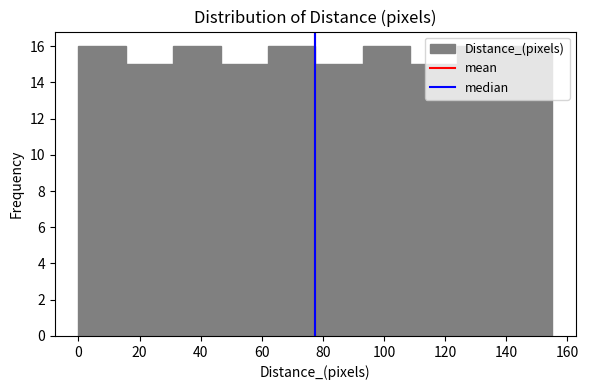

Reading left to right, transcribe this chart: for each bar, give the range it covers on the x-axis and its height. Neither the bar edges nor the heights are printed on the chart, so give them approximately, as read against the axes.

0.0 to 15.5: 16
15.5 to 31.0: 15
31.0 to 46.5: 16
46.5 to 62.0: 15
62.0 to 77.5: 16
77.5 to 93.0: 15
93.0 to 108.5: 16
108.5 to 124.0: 15
124.0 to 139.5: 16
139.5 to 155.0: 16